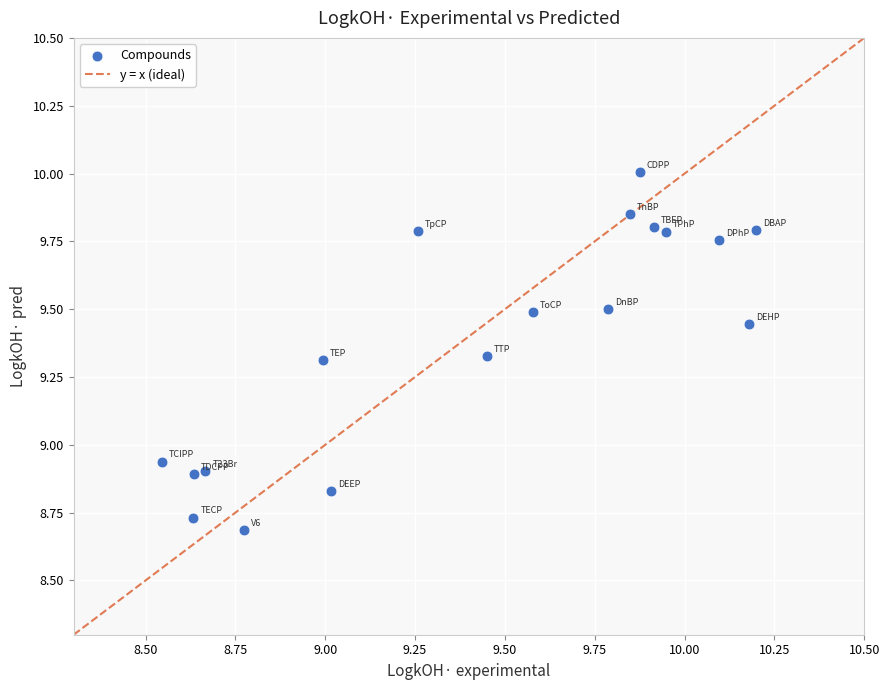

What is the range of Y values (max minus min)?

1.3